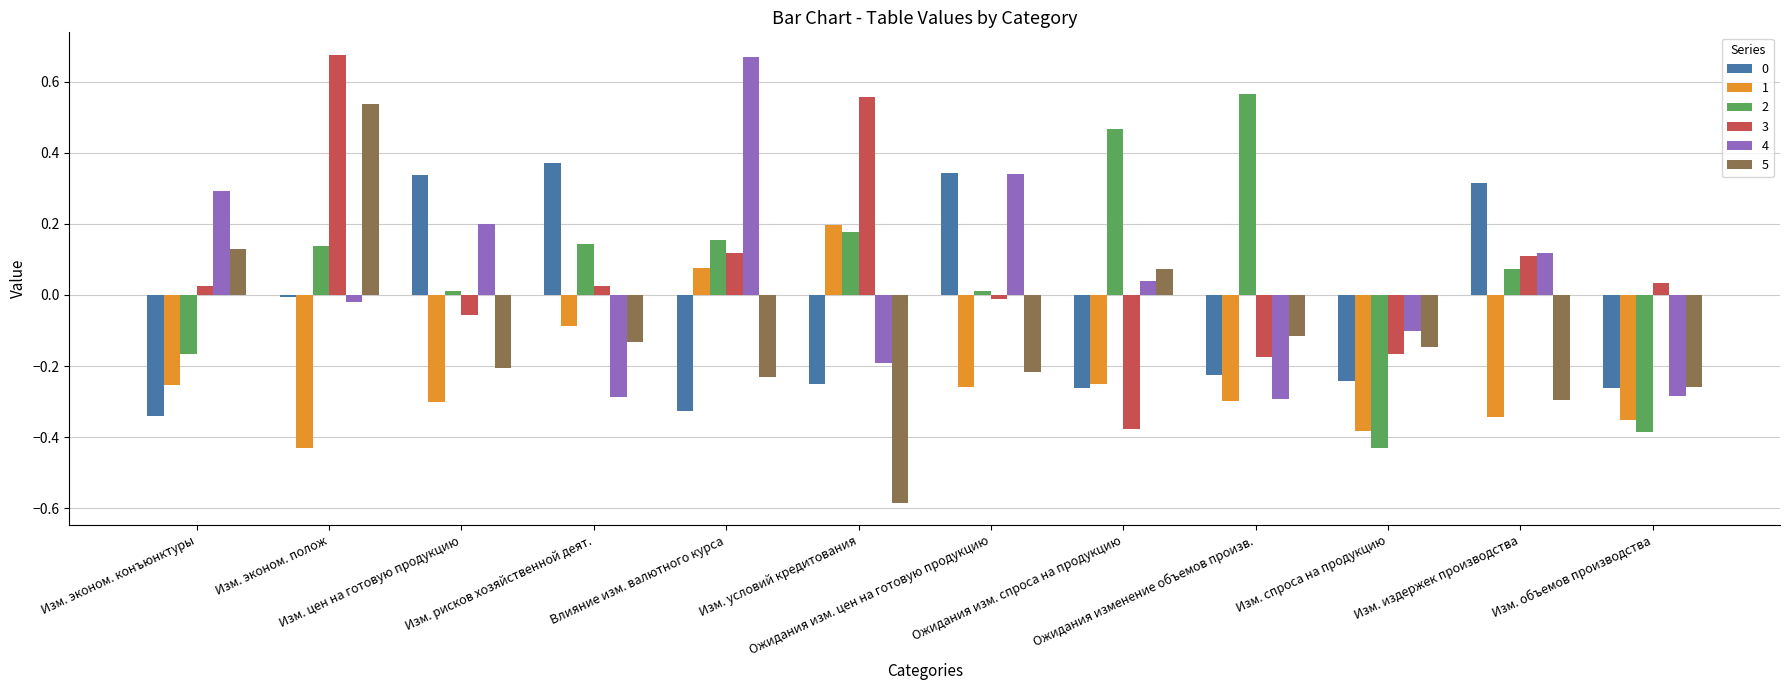

Count the number of categories in the chart.

12